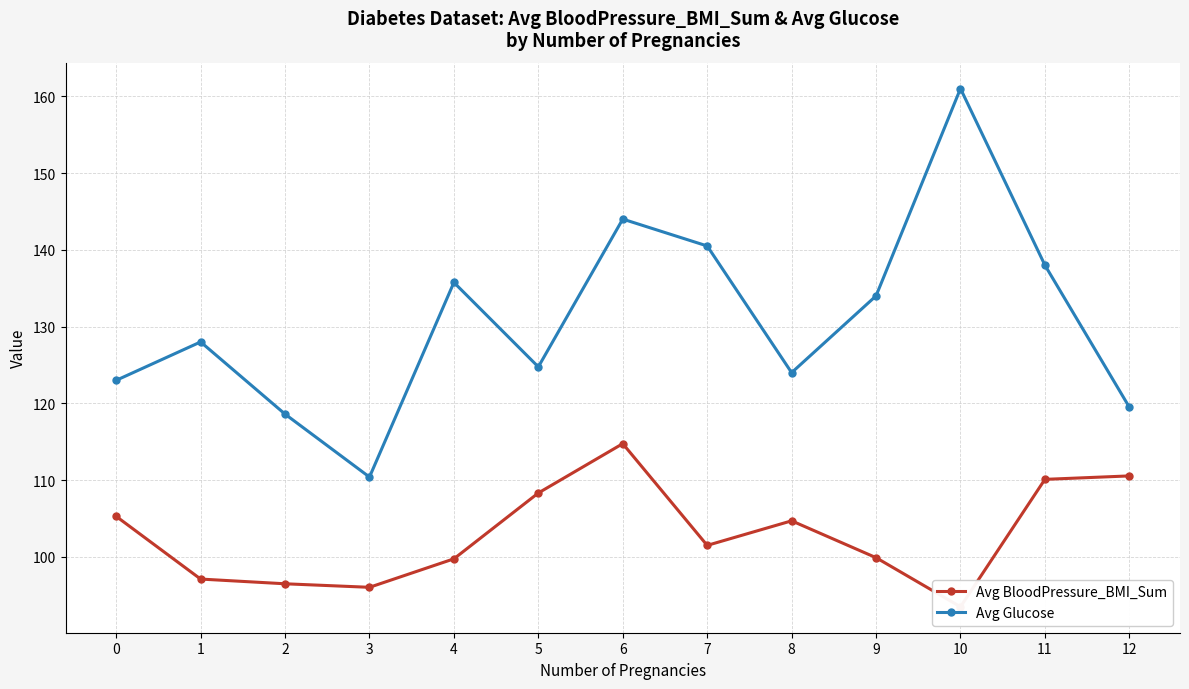

In Avg BloodPressure_BMI_Sum, how many points are higher than both neighbors (excluding endpoints)?

2